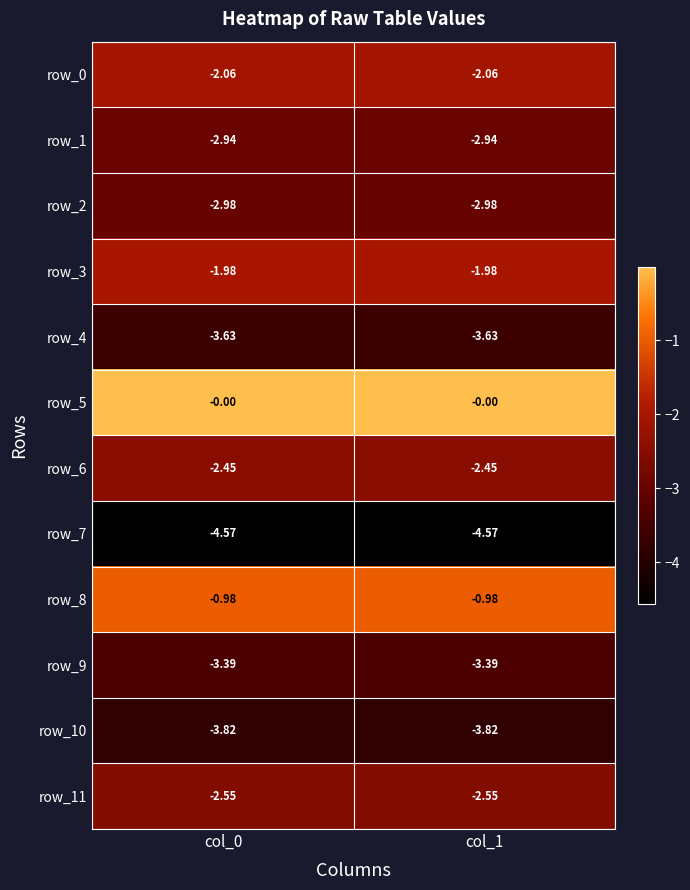

Which series has the widest spread of values?

row_3